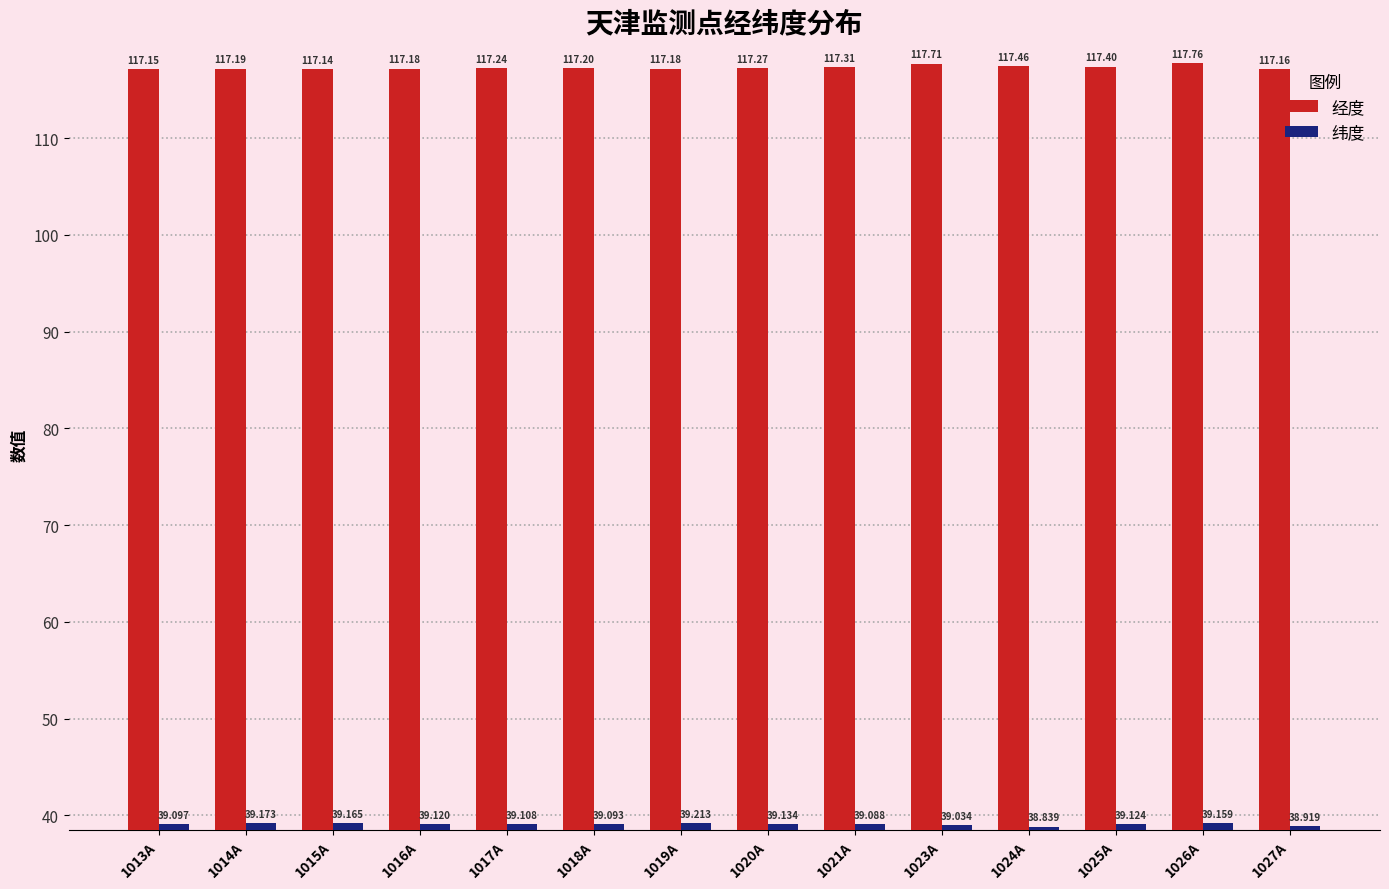

At how many categories does at least one series exceed 67?

14